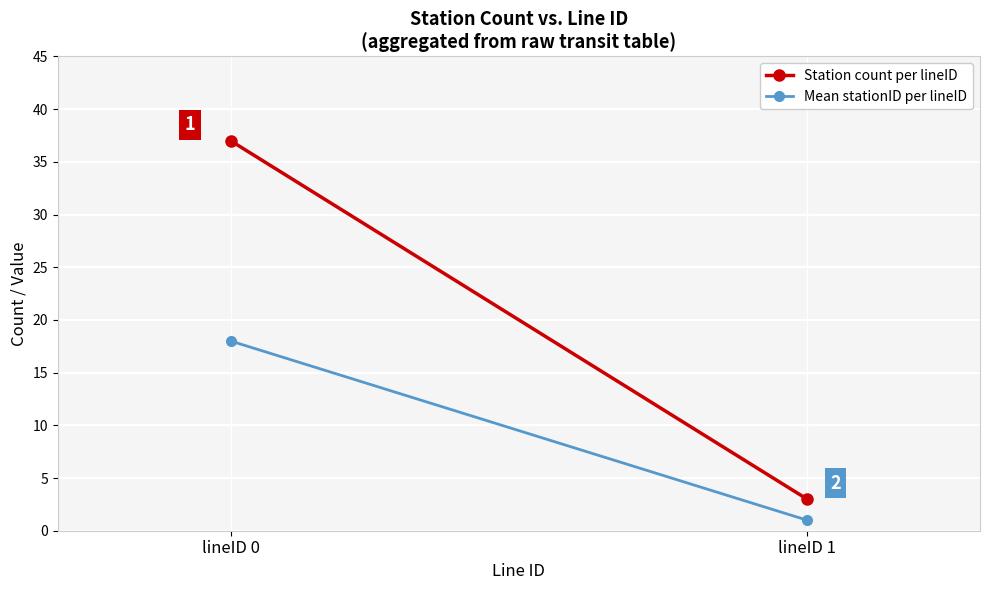

Rank the series by their average value, from highest to lowest.

Station count per lineID, Mean stationID per lineID